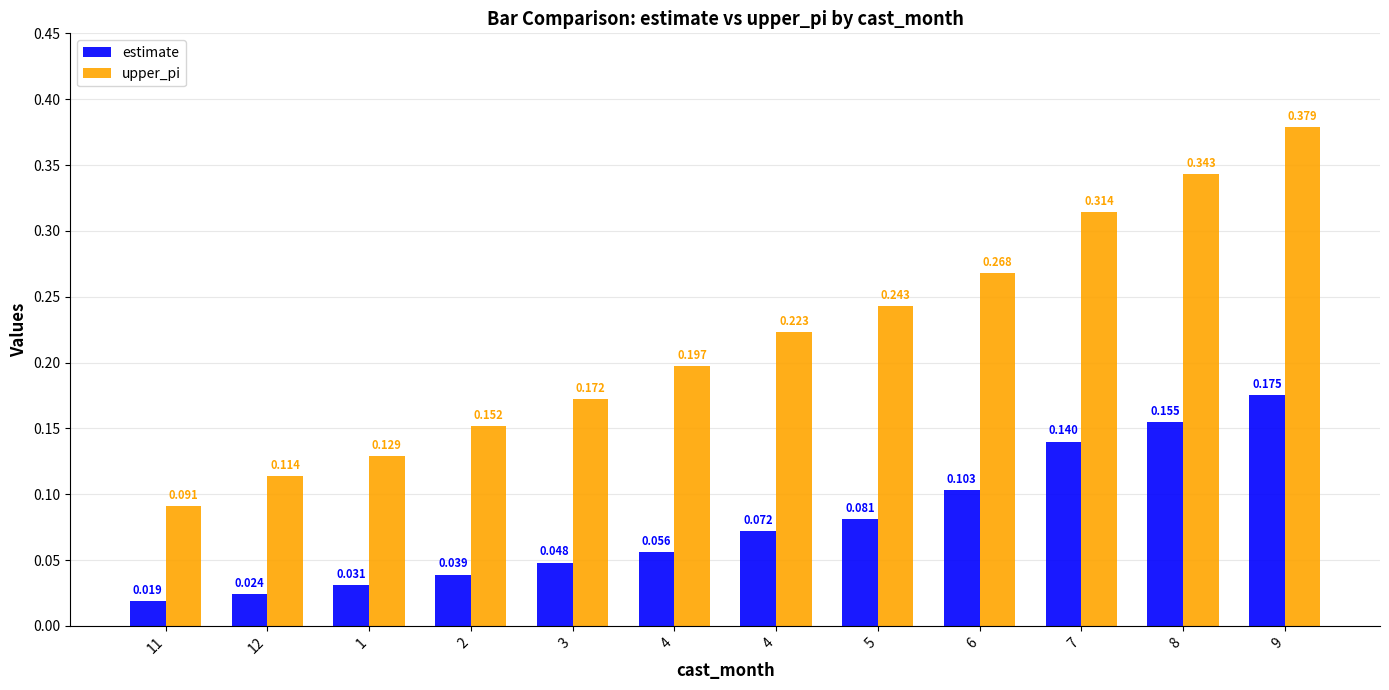

How many bars are there in each group?

2